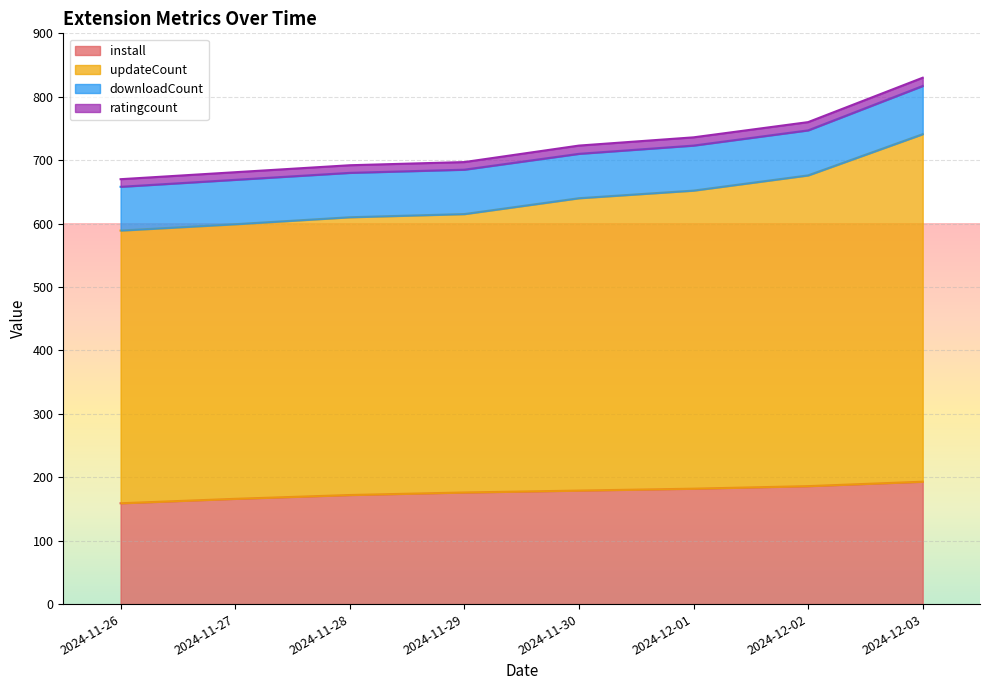

Which series changed the most between 2024-11-27 and 2024-11-29?

install